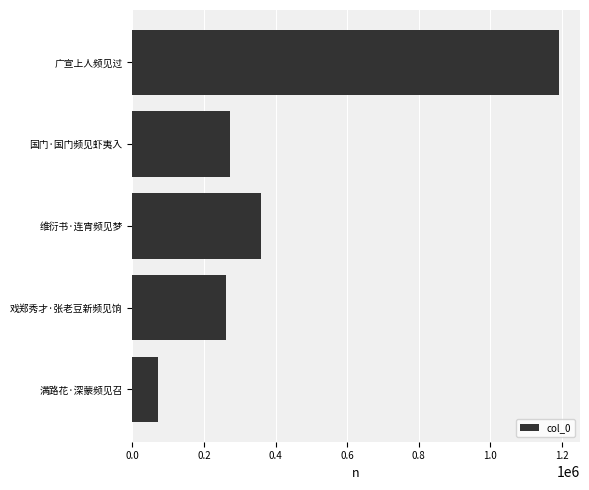

Is it true that the value at 戏郑秀才·张老豆新频见饷 is 400213?

False